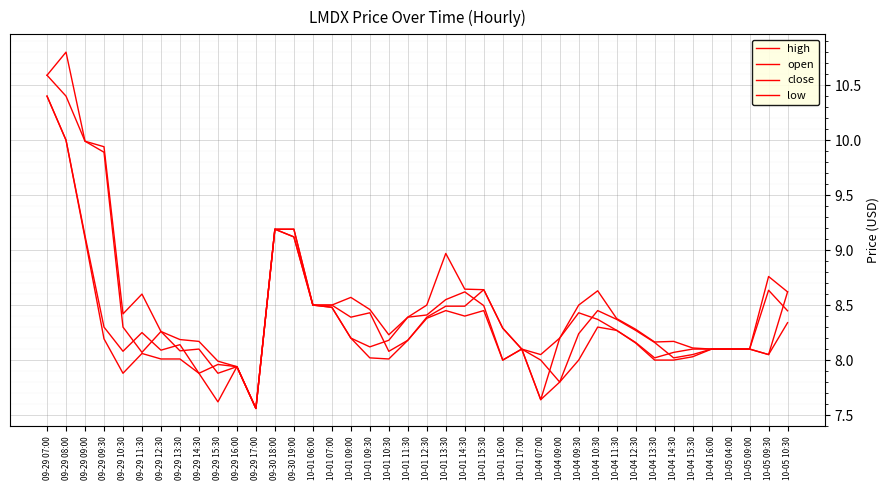

True or false: high has a value of 8.6 at 10-01 09:00.

True